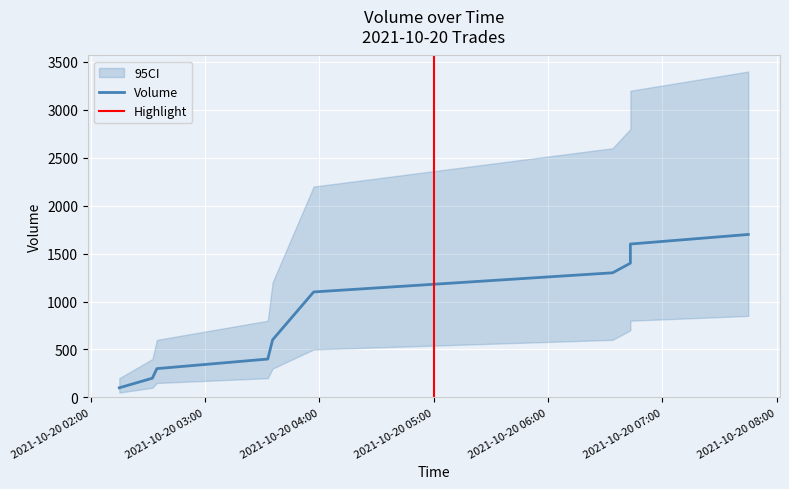

How many values in the Volume_lower series exceed 500?

4